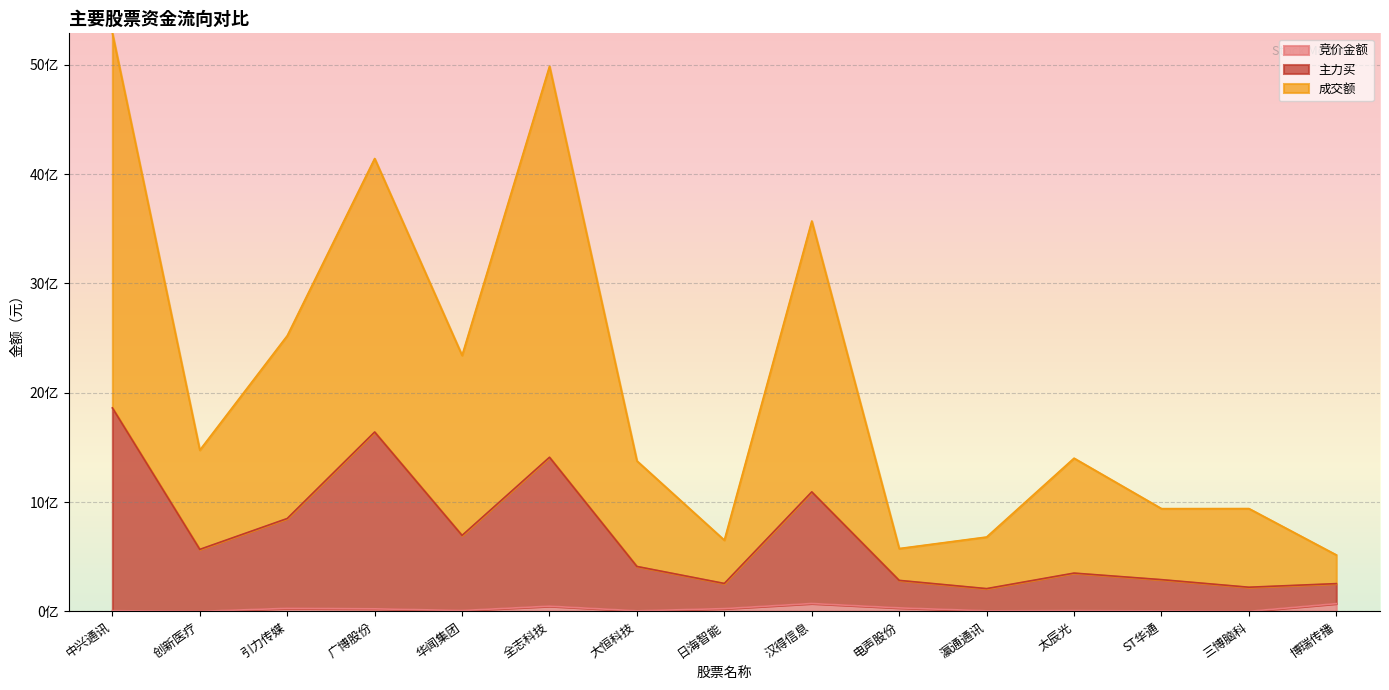

Reading left to right, transcribe all the data shown in this chart.

竞价金额: 中兴通讯=0.1	创新医疗=0.0	引力传媒=0.3	广博股份=0.2	华闻集团=0.1	全志科技=0.5	大恒科技=0.1	日海智能=0.3	汉得信息=0.7	电声股份=0.3	瀛通通讯=0.1	太辰光=0.1	ST华通=0.0	三博脑科=0.0	博瑞传播=0.7
主力买: 中兴通讯=18.6	创新医疗=5.7	引力传媒=8.5	广博股份=16.4	华闻集团=7.0	全志科技=14.1	大恒科技=4.1	日海智能=2.6	汉得信息=10.9	电声股份=2.8	瀛通通讯=2.1	太辰光=3.5	ST华通=2.9	三博脑科=2.2	博瑞传播=2.5
成交额: 中兴通讯=52.9	创新医疗=14.8	引力传媒=25.2	广博股份=41.4	华闻集团=23.4	全志科技=49.9	大恒科技=13.8	日海智能=6.5	汉得信息=35.7	电声股份=5.7	瀛通通讯=6.8	太辰光=14.0	ST华通=9.4	三博脑科=9.4	博瑞传播=5.2